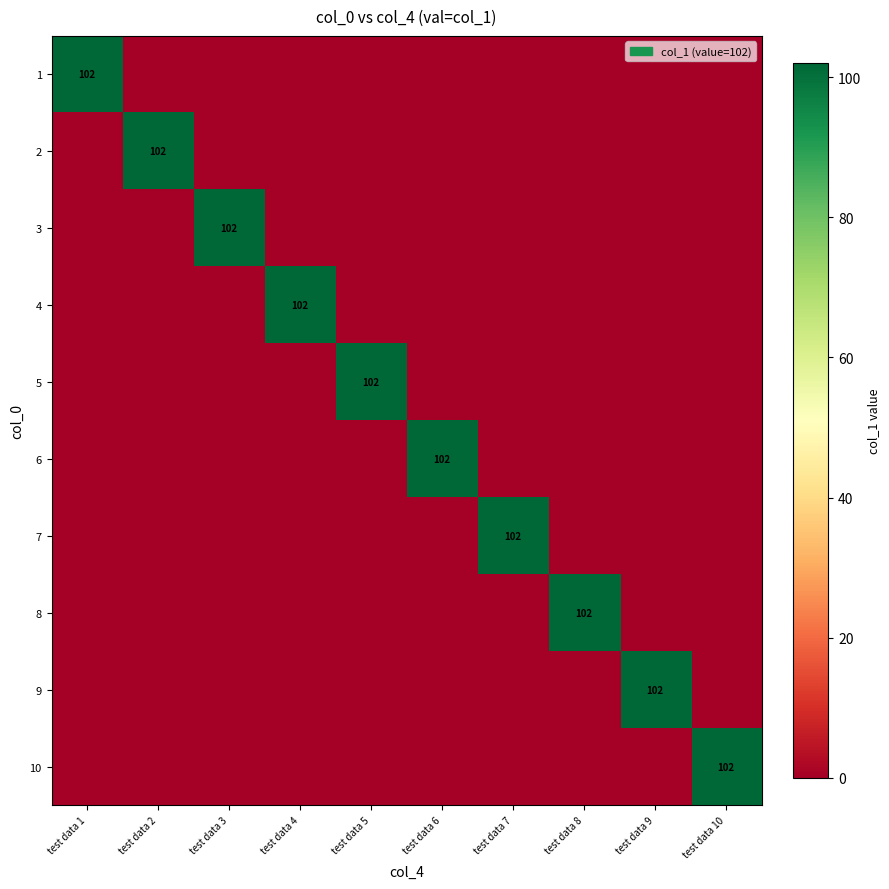

What is the total value across all series at test data 4?

102